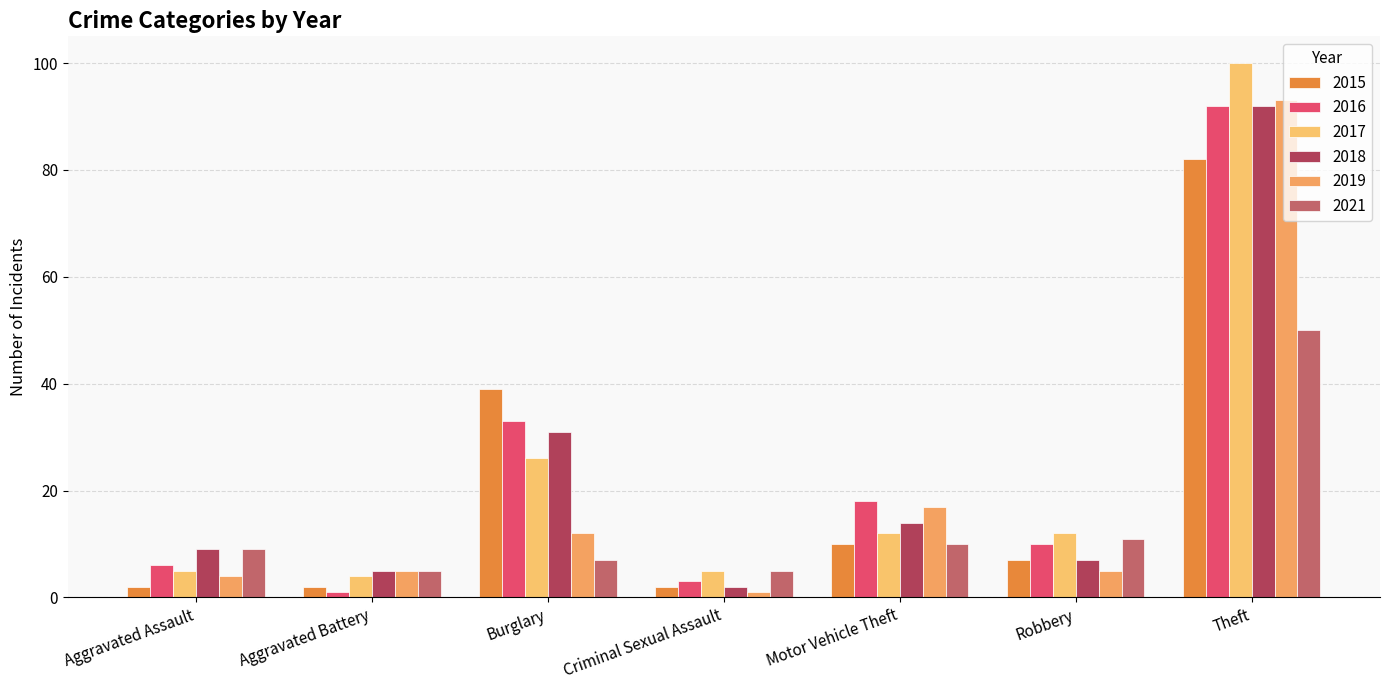

At how many categories does at least one series exceed 88?

1